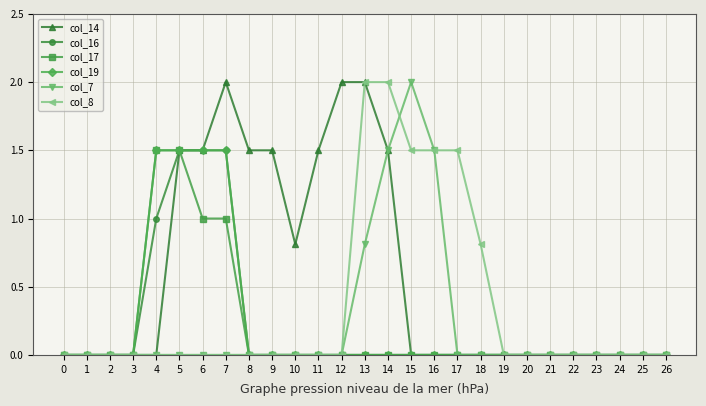

What is the spread (max minus min) of values at 5?

1.5